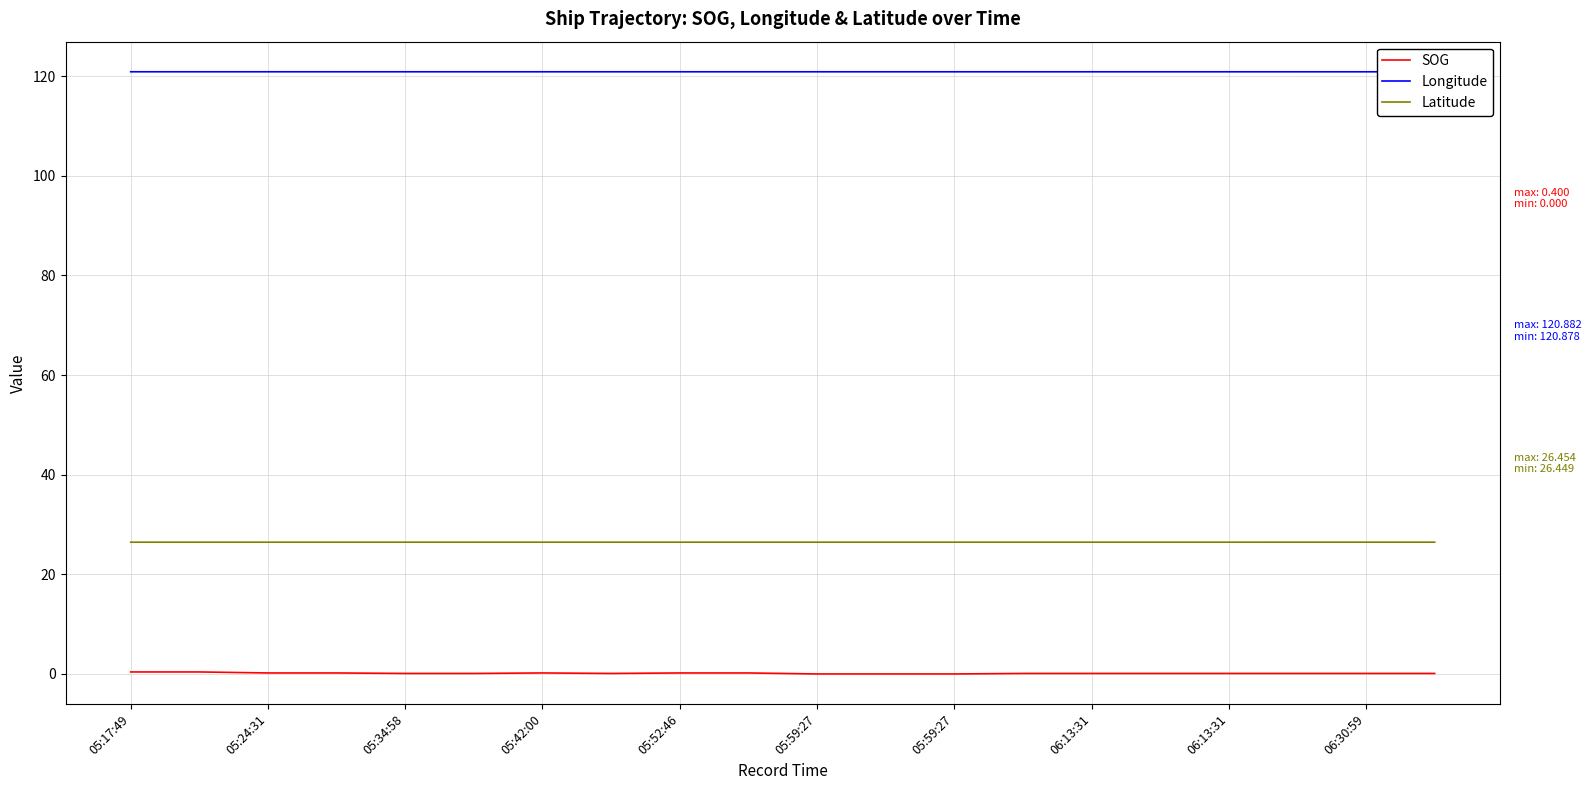

Which series has the largest total across all categories?

Longitude